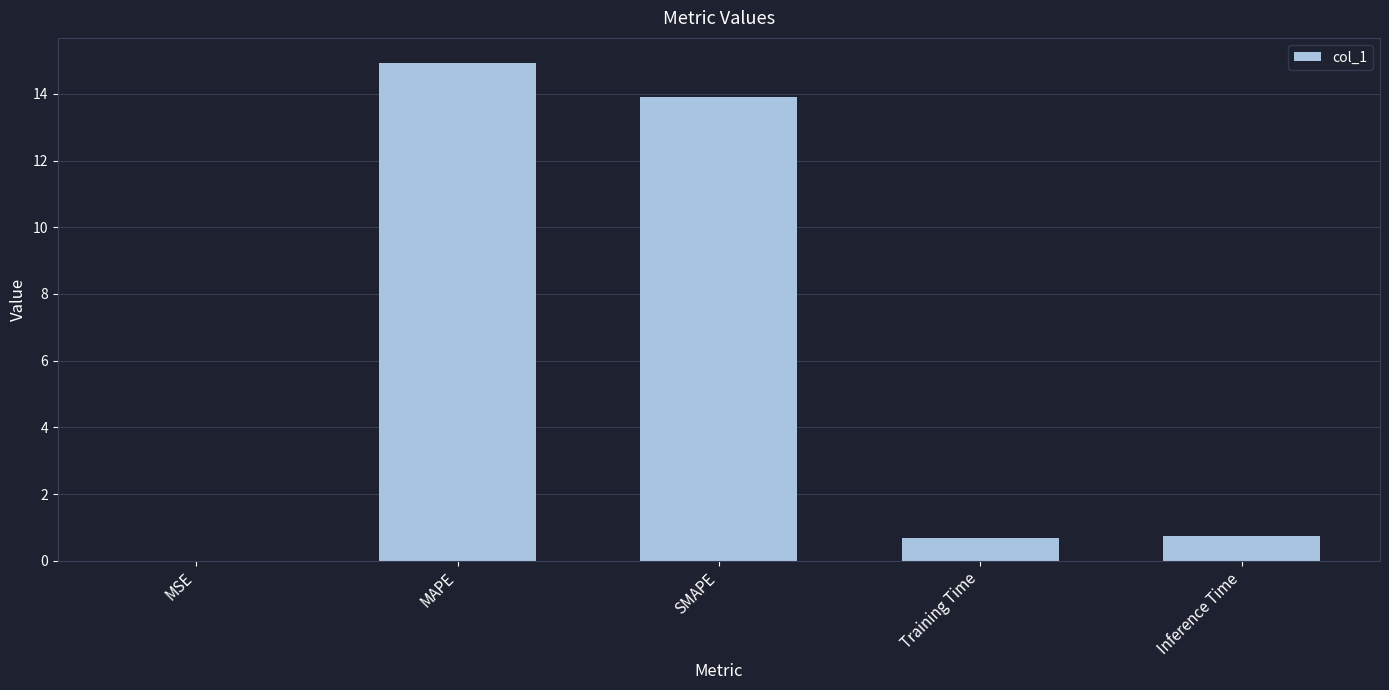

What is the sum of the values at SMAPE and Inference Time?

14.6